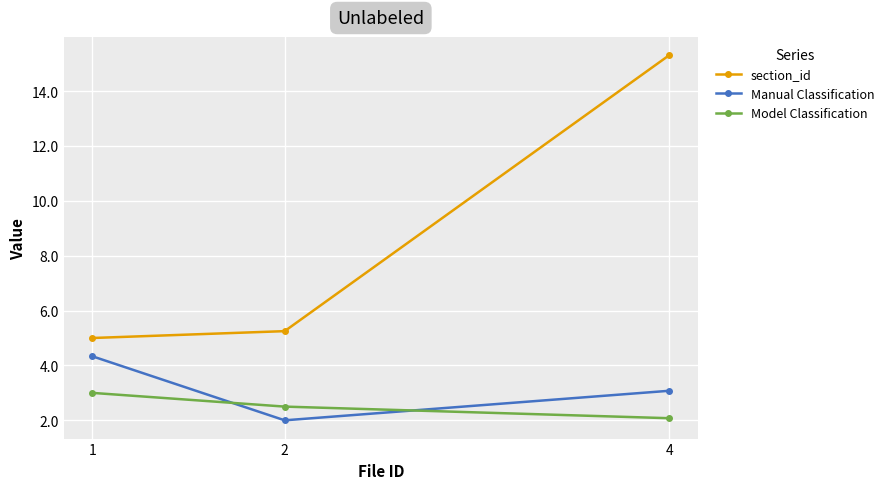

The value of section_id at 2 is 1.7. True or false?

False